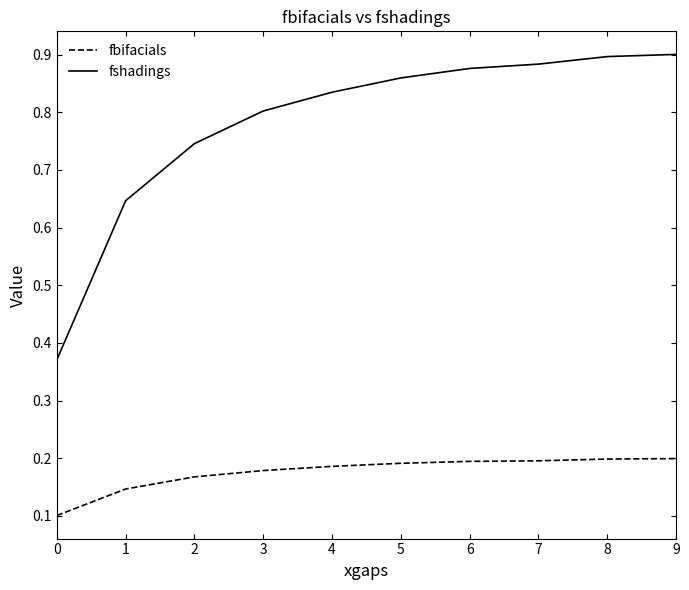

Count the fbifacials values in the range 0 to 1.

10